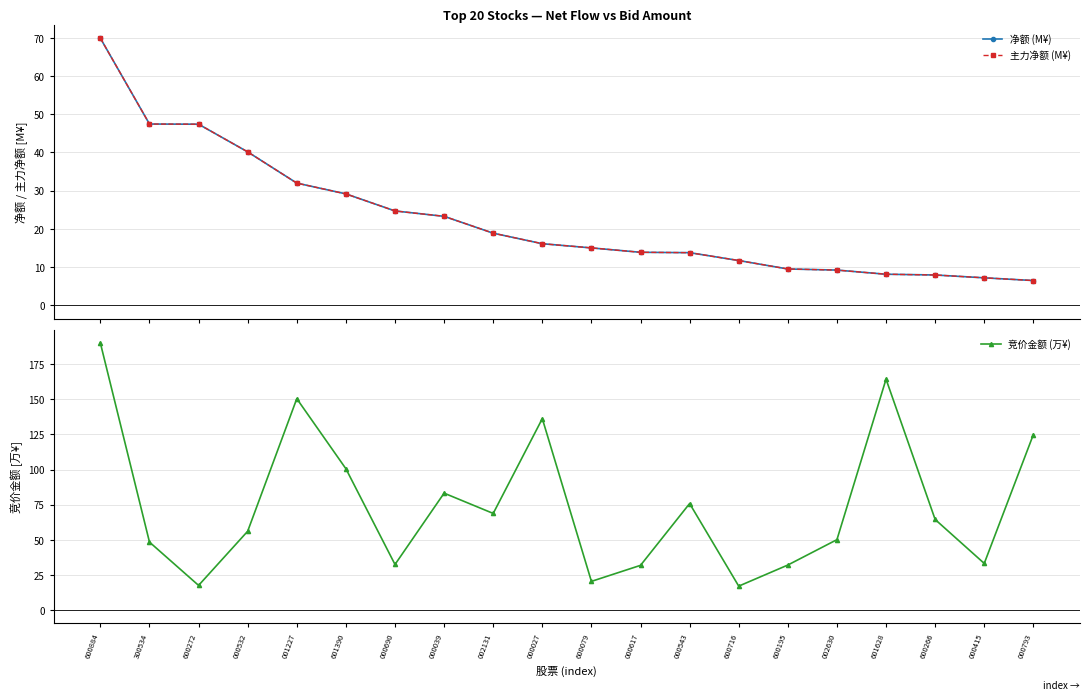

The 竞价金额 (万¥) series shows 190.1 at 600884. True or false?

True